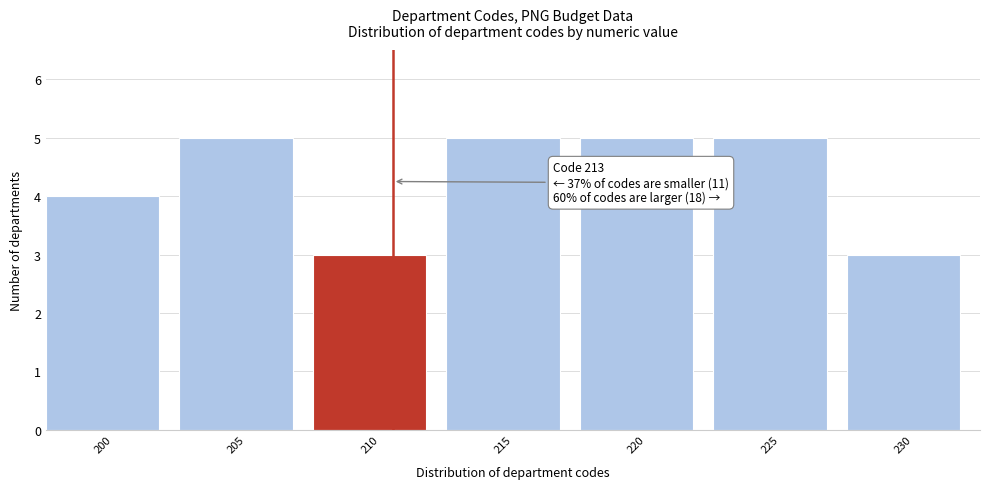

Reading left to right, transcribe all the data shown in this chart.

4	5	3	5	5	5	3